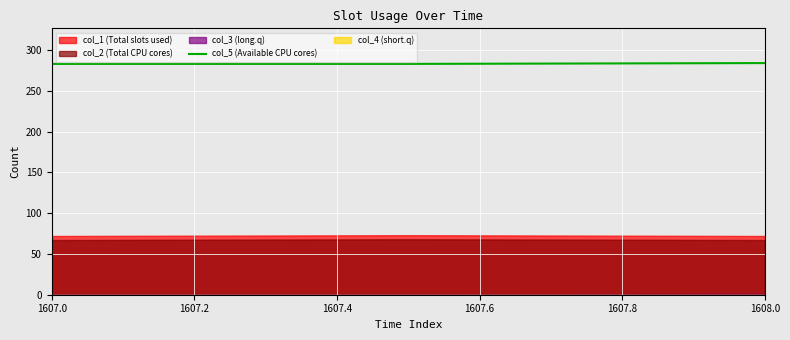

The value of col_5 (Available CPU cores) at 1607.0 is 283. True or false?

True